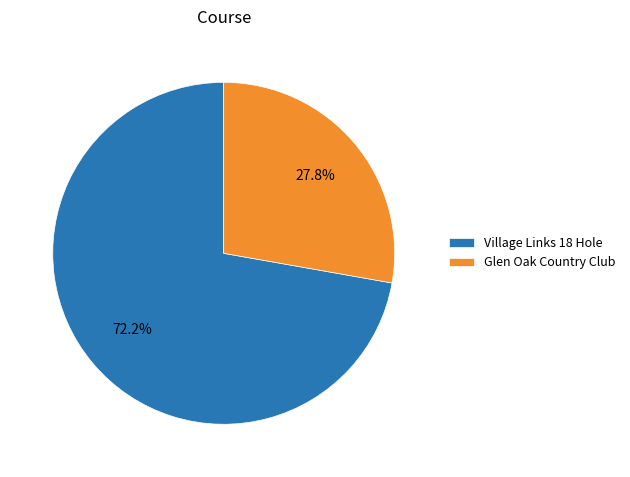

Is Village Links 18 Hole the majority of the pie?

Yes